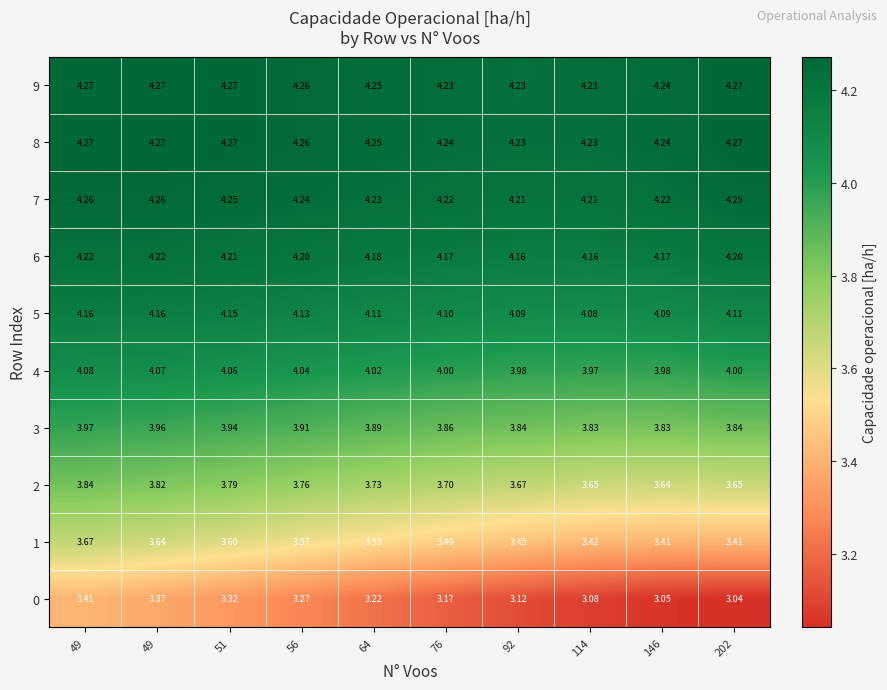

List the series in order of their peak value, highest first.

8, 9, 7, 6, 5, 4, 3, 2, 1, 0